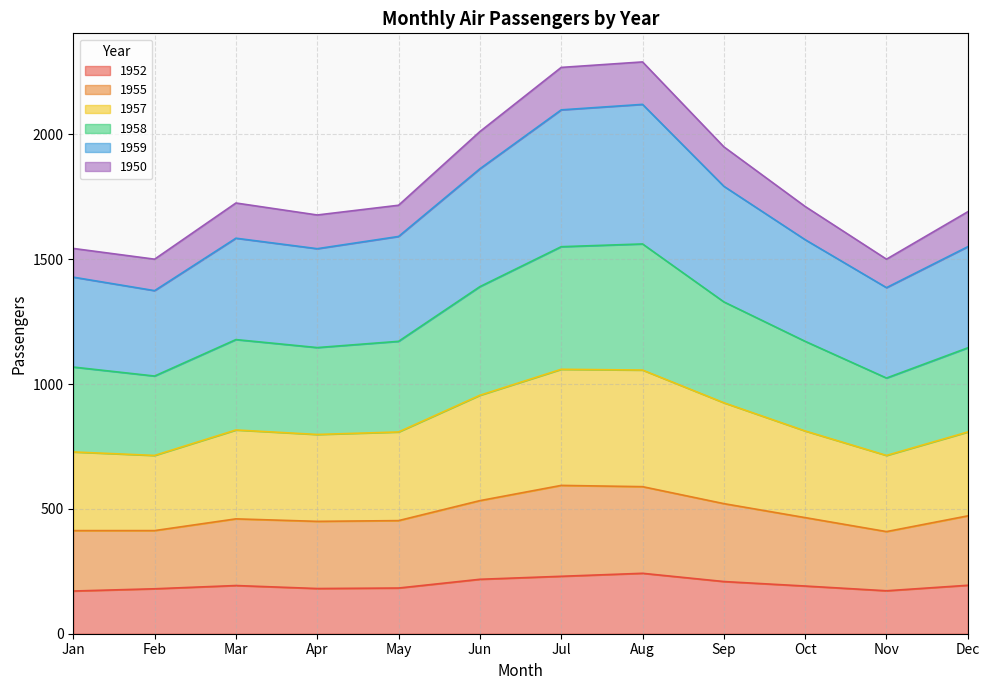

Which has a higher value, Nov or Apr?

Apr